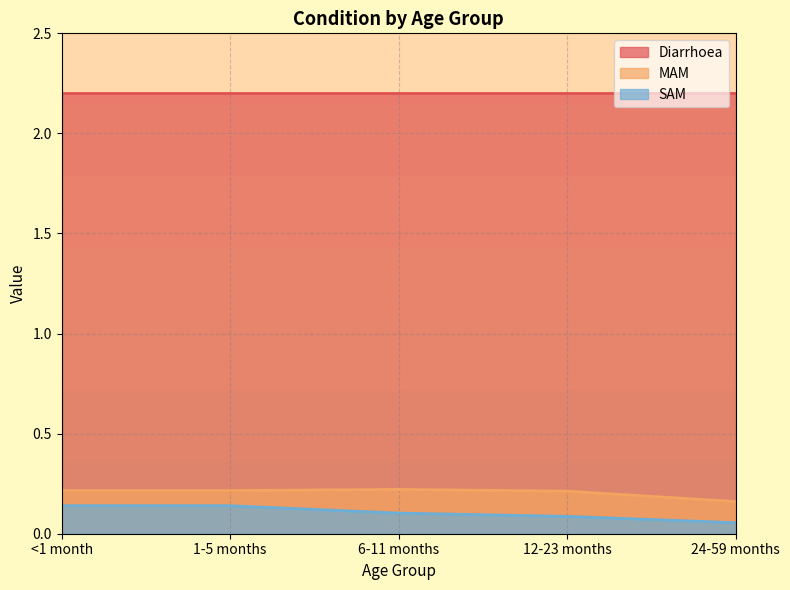

The value of SAM at 12-23 months is 0.1. True or false?

False